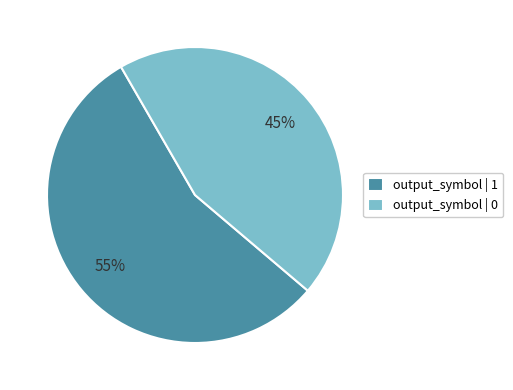

To the nearest percent, what is the average slice percentage?

50%